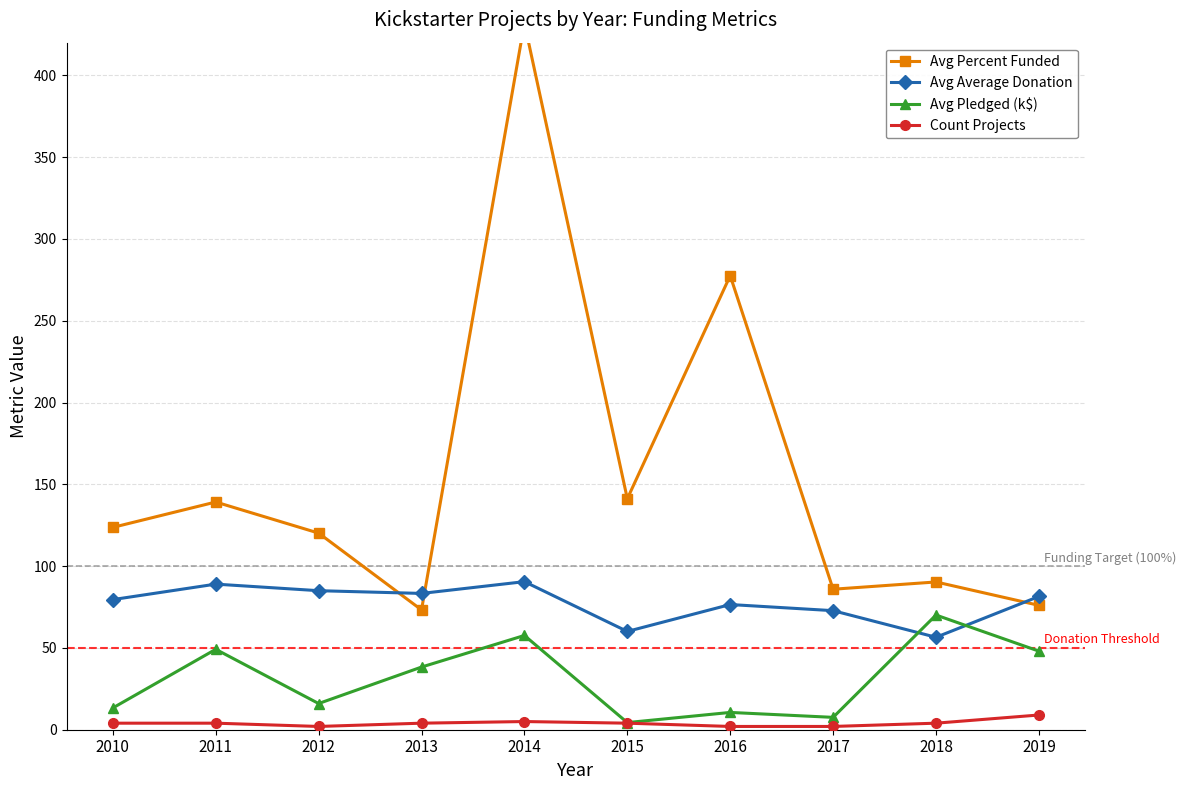

Which series changed the most between 2016 and 2018?

Avg Percent Funded